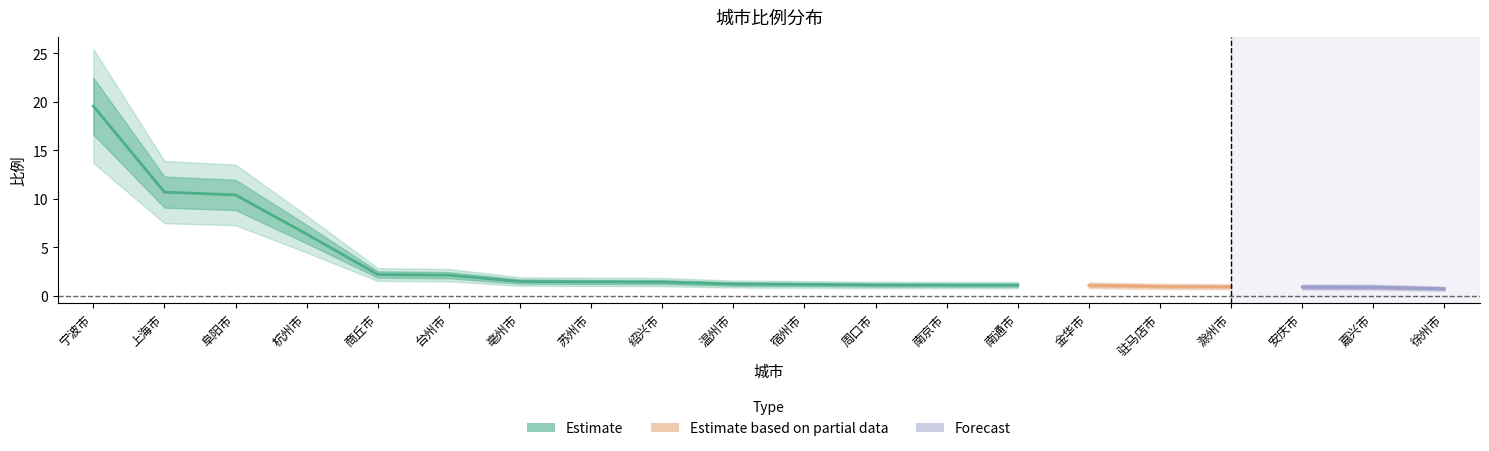

What is the change in value from 台州市 to 滁州市?

-1.2